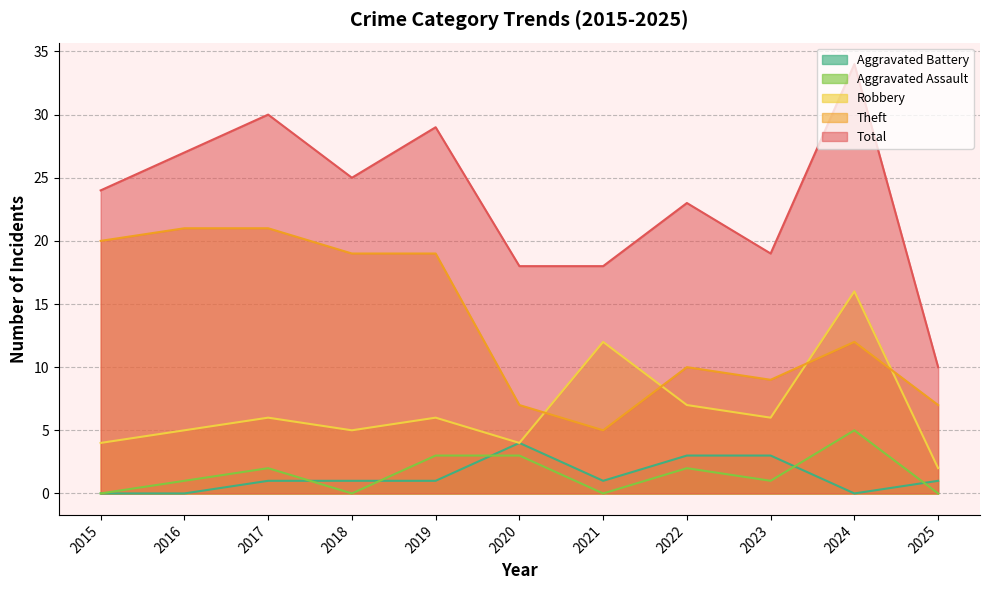

List the series in order of their peak value, highest first.

Total, Theft, Robbery, Aggravated Assault, Aggravated Battery